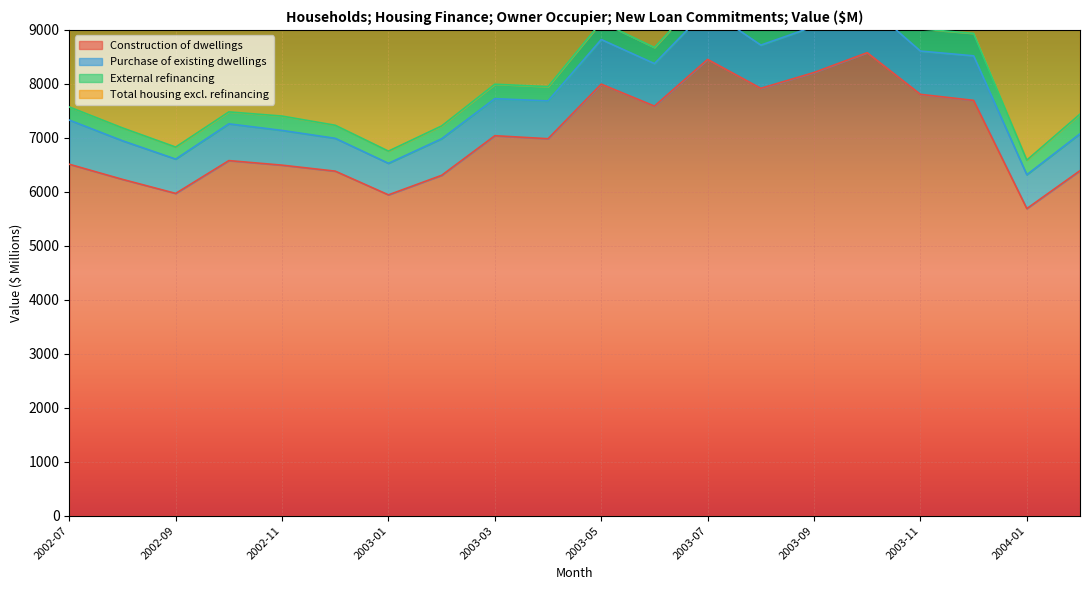

Where is the first local maximum for Construction of dwellings?

2002-10